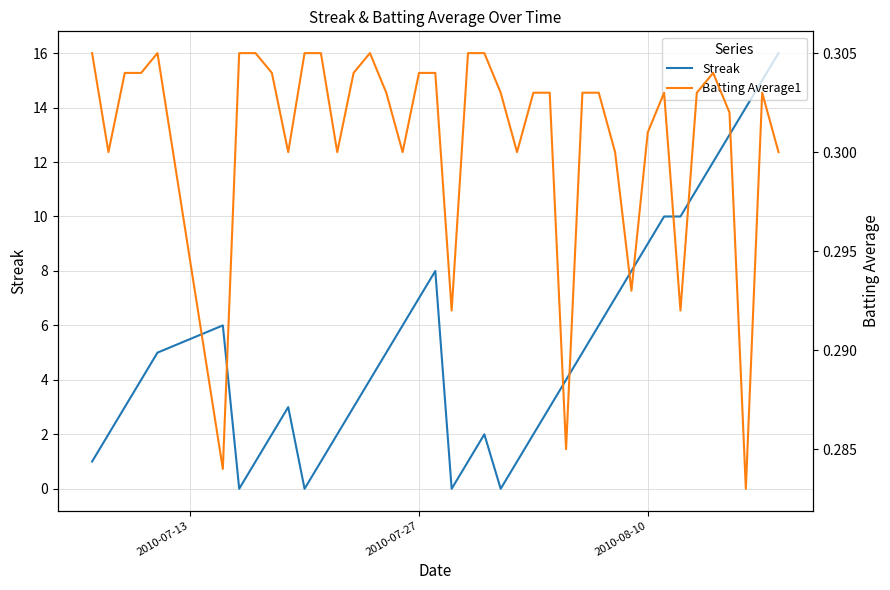

Is this an area chart (filled region under the line)?

No